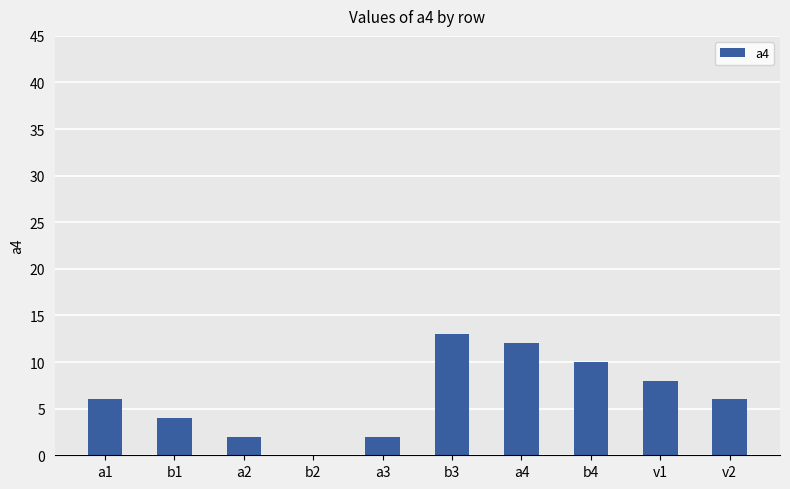

How many positive values are there?

9